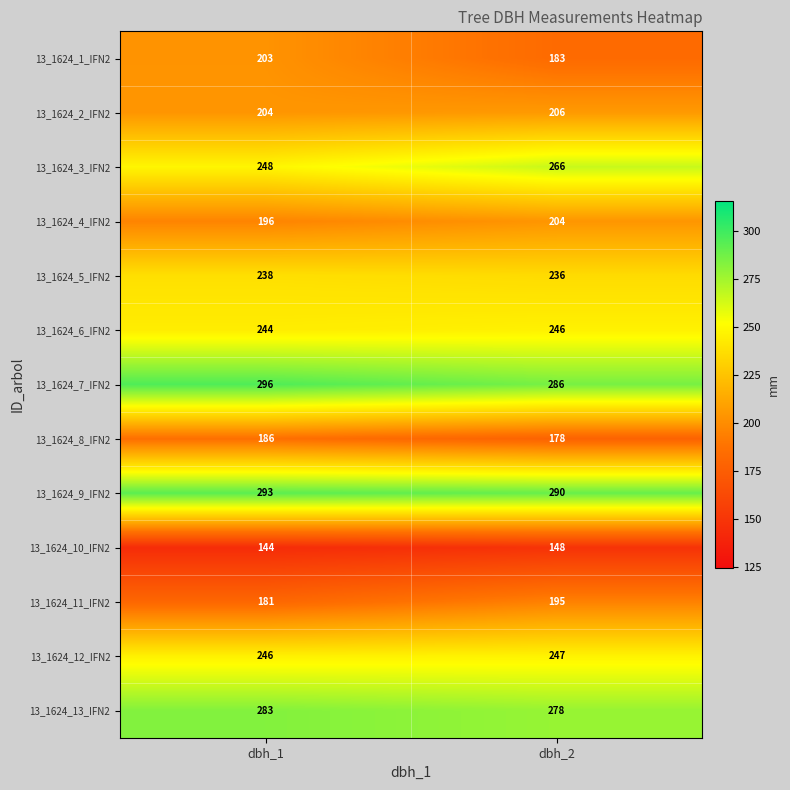

Reading left to right, list all the values displayed in this chart.

13_1624_1_IFN2: 203	183
13_1624_2_IFN2: 204	206
13_1624_3_IFN2: 248	266
13_1624_4_IFN2: 196	204
13_1624_5_IFN2: 238	236
13_1624_6_IFN2: 244	246
13_1624_7_IFN2: 296	286
13_1624_8_IFN2: 186	178
13_1624_9_IFN2: 293	290
13_1624_10_IFN2: 144	148
13_1624_11_IFN2: 181	195
13_1624_12_IFN2: 246	247
13_1624_13_IFN2: 283	278